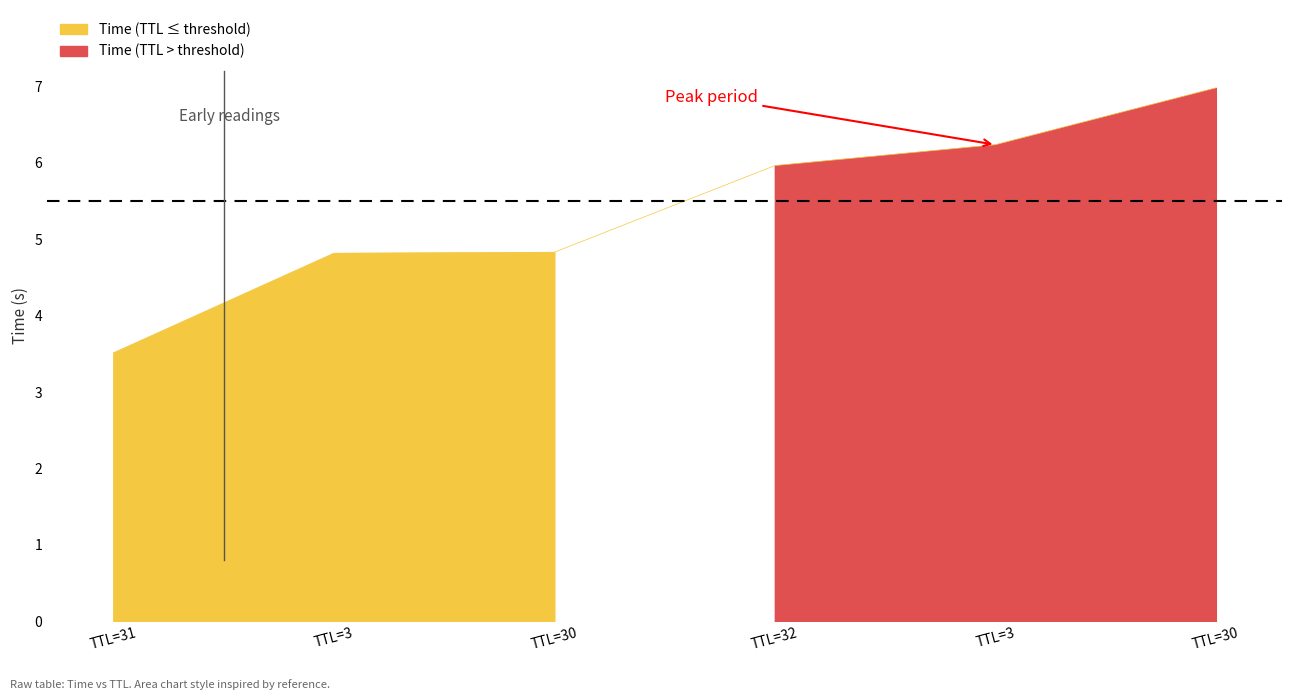

What is the approximate value at TTL=30?

7.0